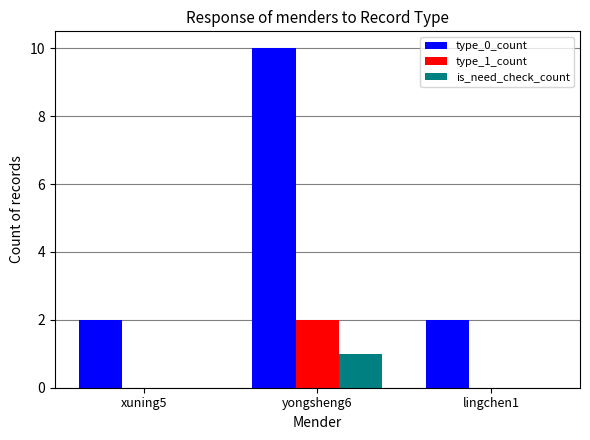

Which series has the widest spread of values?

type_0_count